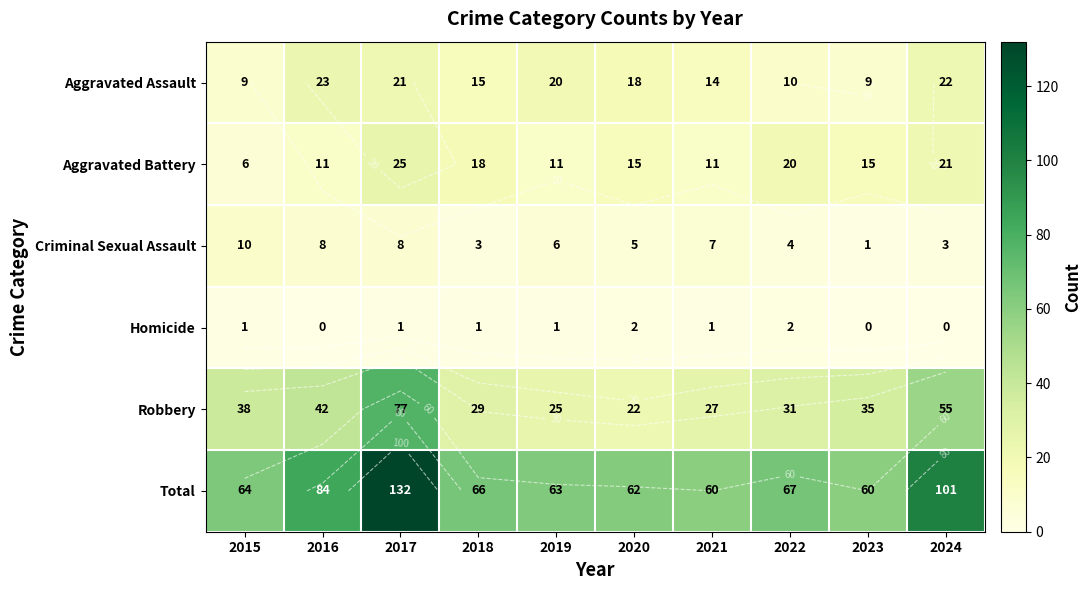

List the series in order of their peak value, lowest first.

Homicide, Criminal Sexual Assault, Aggravated Assault, Aggravated Battery, Robbery, Total